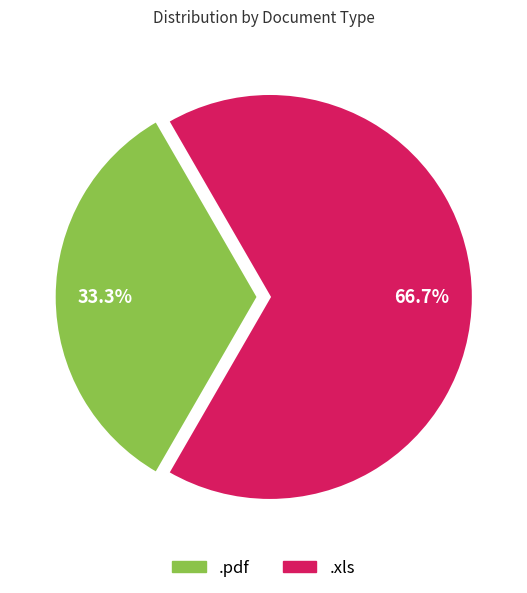

Is there a majority slice in this chart?

Yes